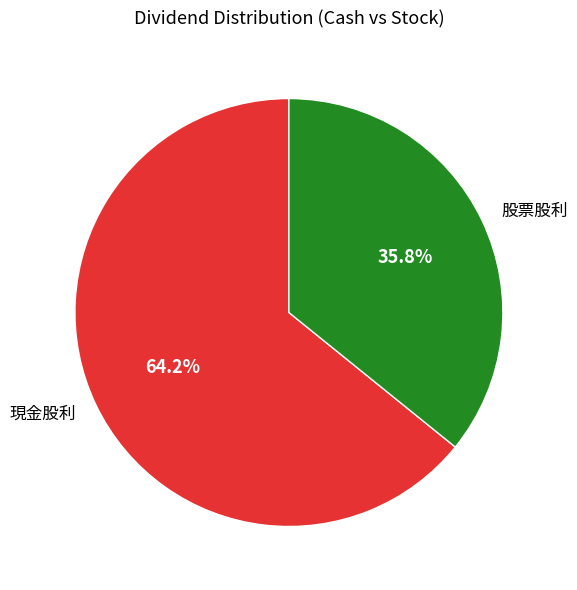

Rank the categories by value from highest to lowest.

現金股利, 股票股利